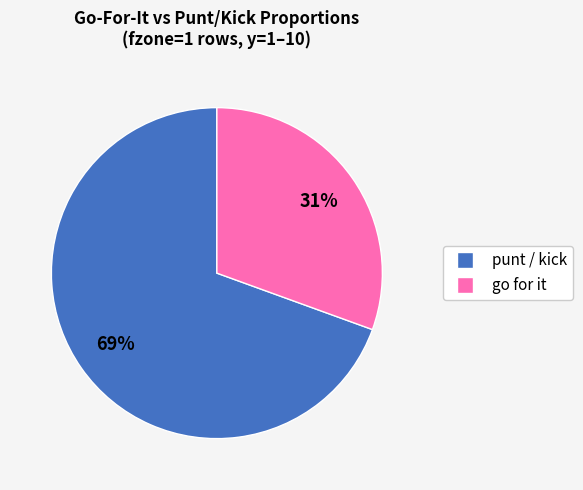

To the nearest percent, what is the average slice percentage?

50%